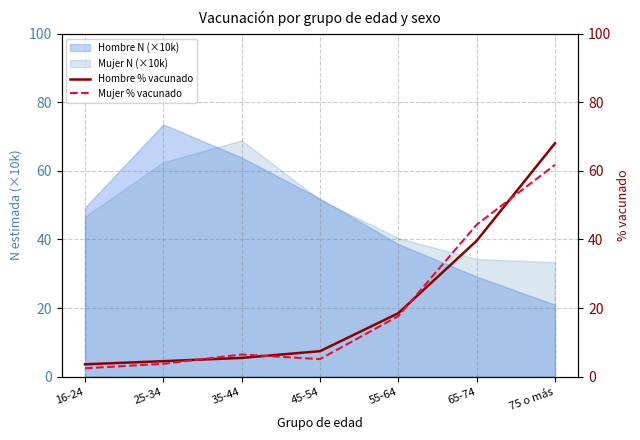

The Mujer % vacunado series shows 14.9 at 75 o más. True or false?

False